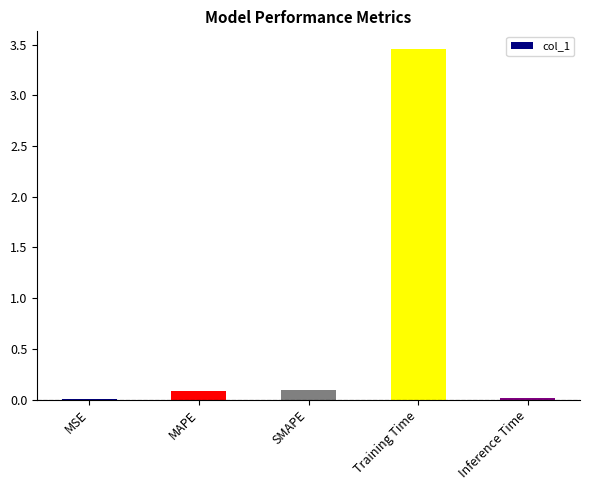

What is the sum of all values?

3.7